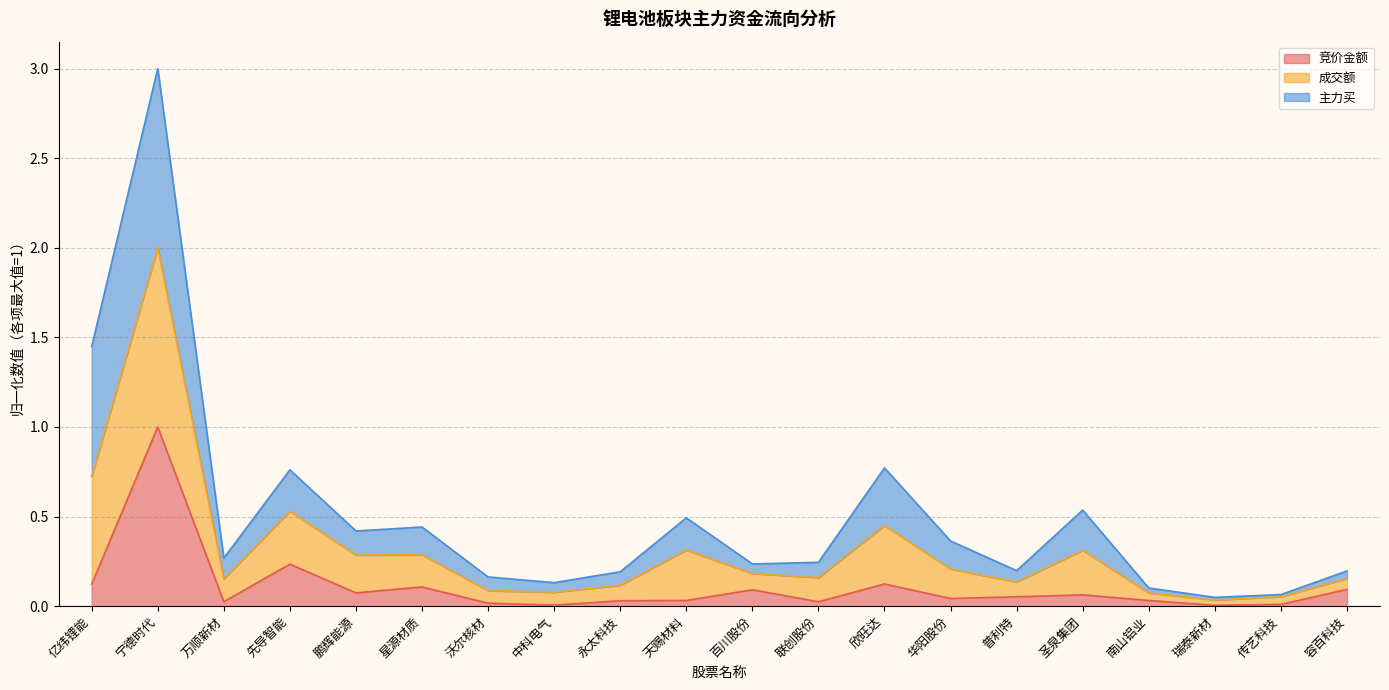

Is it true that 成交额 equals 0.6 at 星源材质?

False